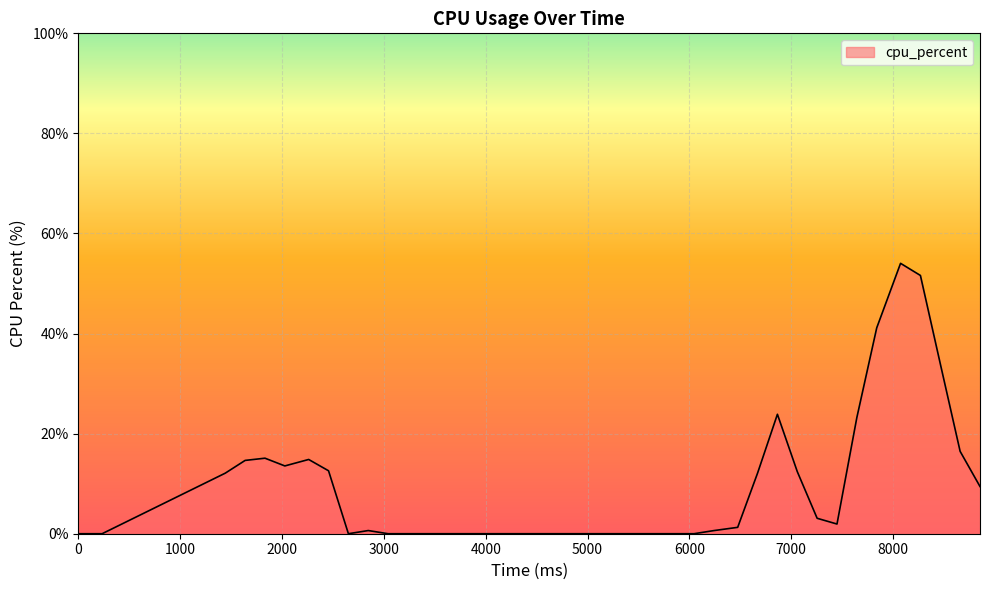

What is the maximum value shown in the chart?

54.0